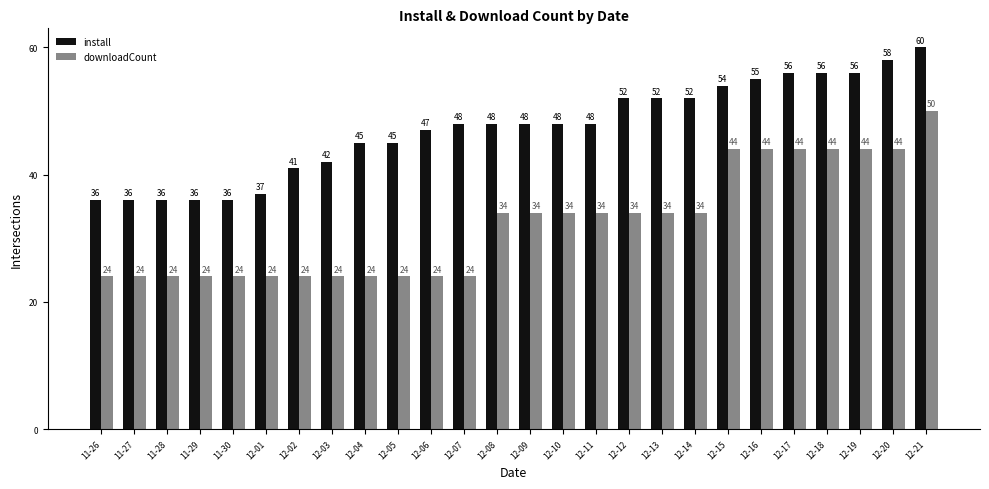

What are all the series names shown in the legend?

install, downloadCount